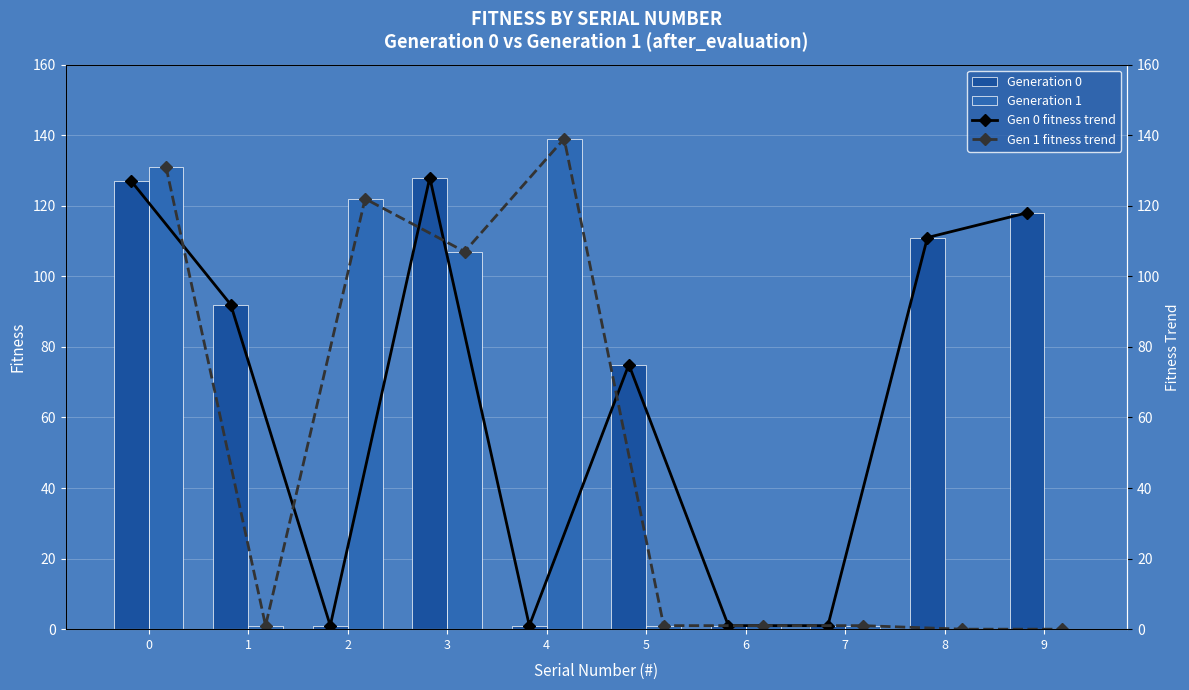

What is the value of the Gen 0 fitness trend bar at the 2nd from the left?

92